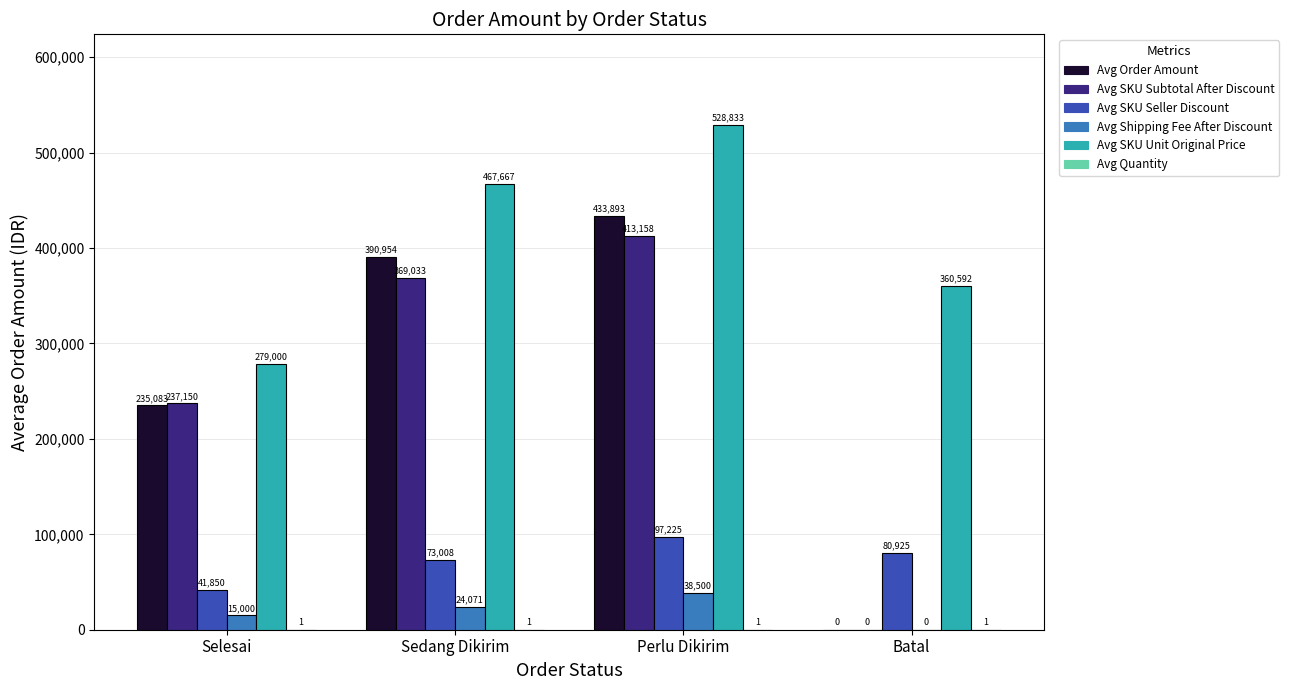

Is it true that Avg SKU Unit Original Price equals 528833 at Perlu Dikirim?

True